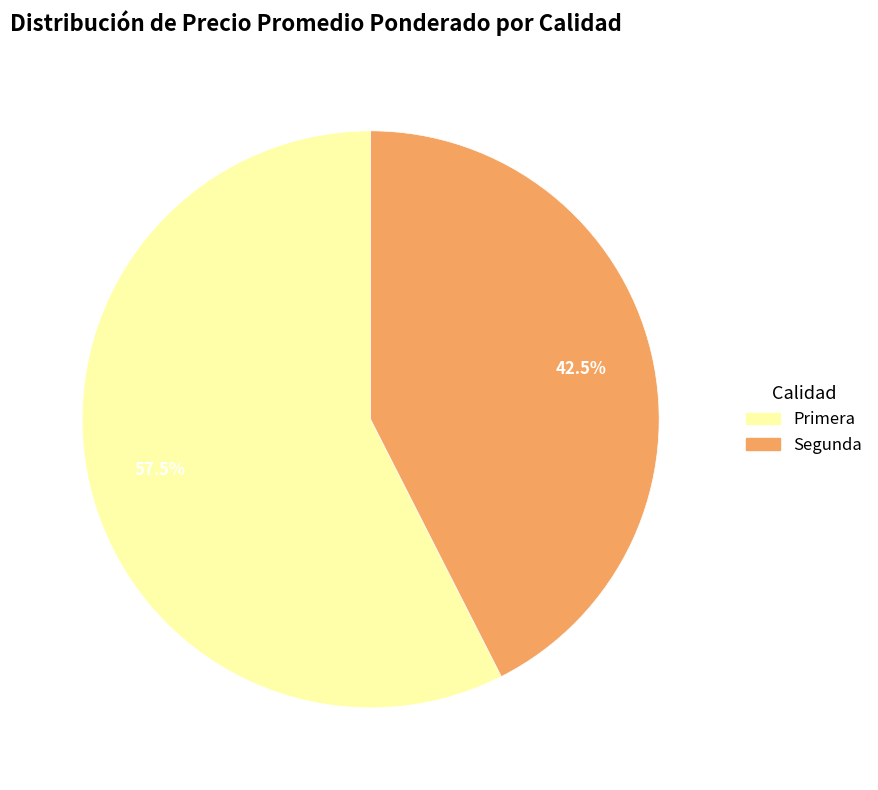

Is there a majority slice in this chart?

Yes